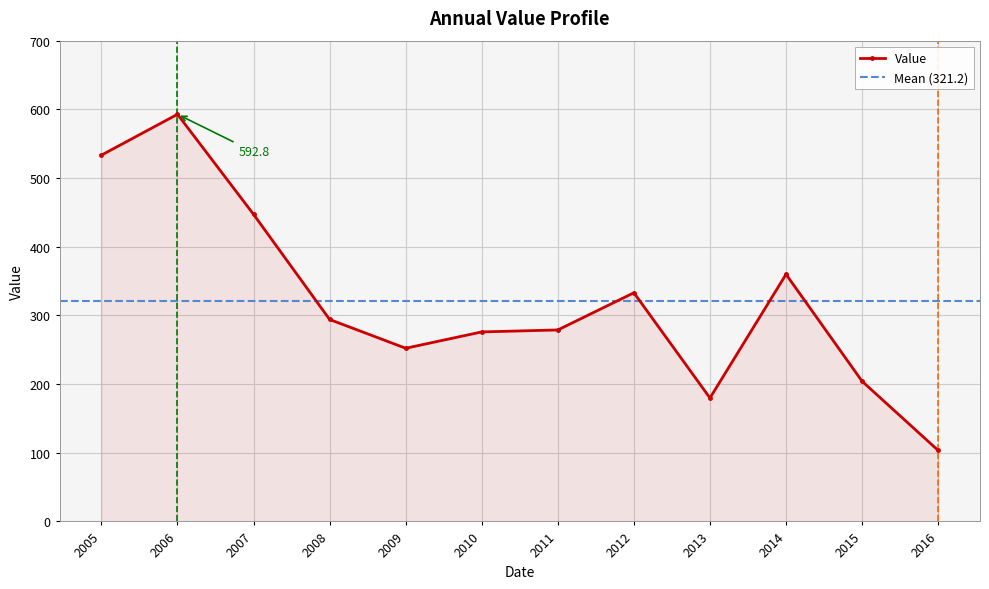

What is the value of the 10th point from the left?

359.8